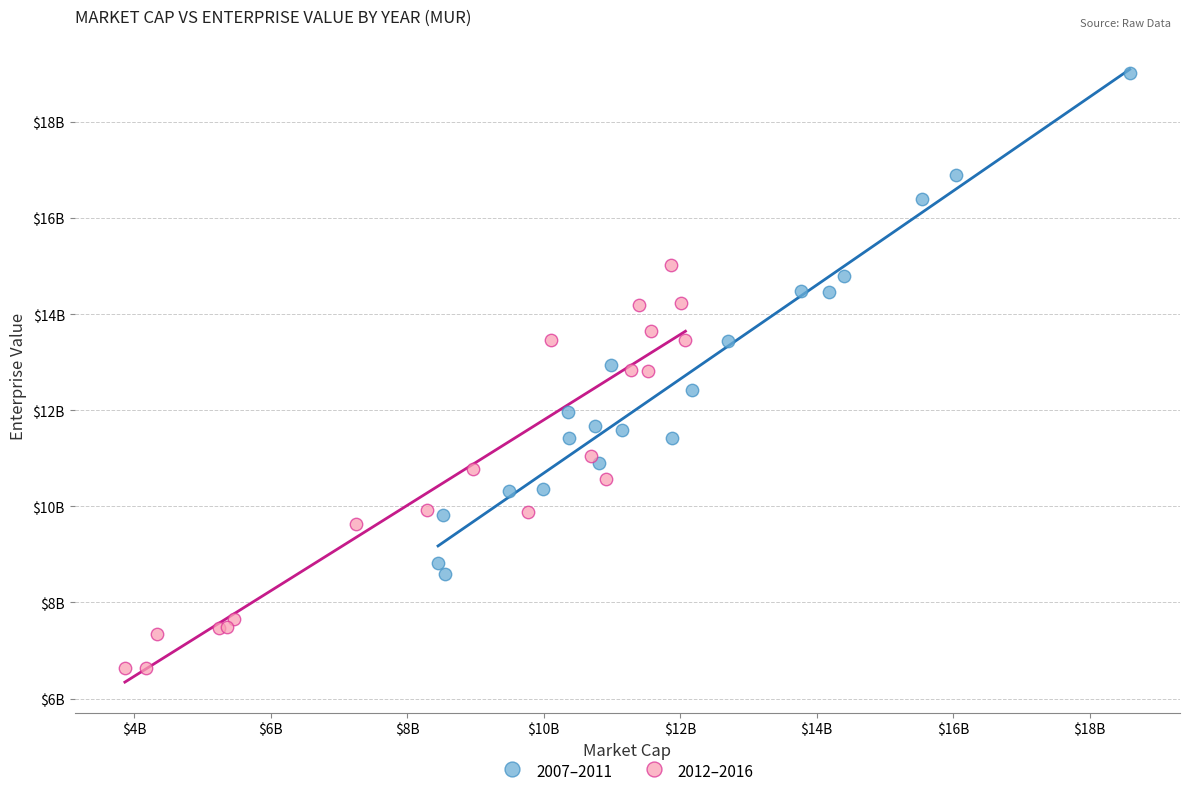

Which series contains the lowest Y value?

2012–2016